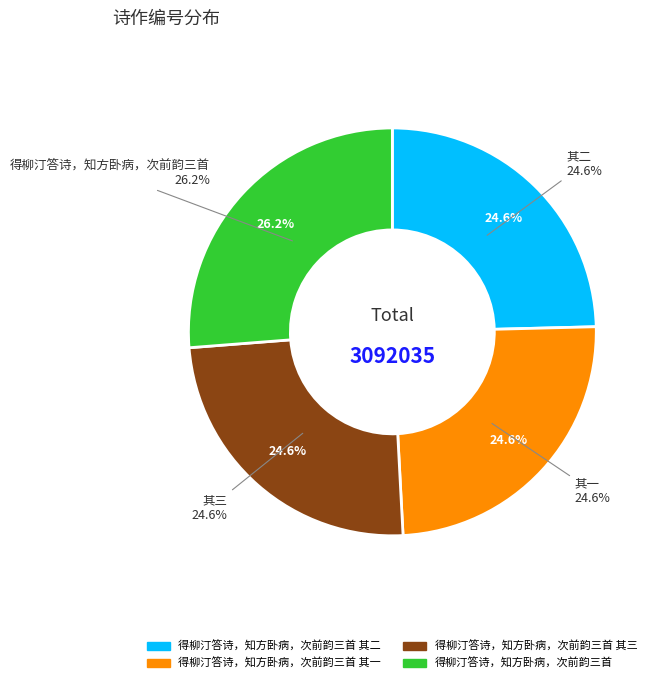

Which category has the biggest portion of the pie?

得柳汀答诗，知方卧病，次前韵三首